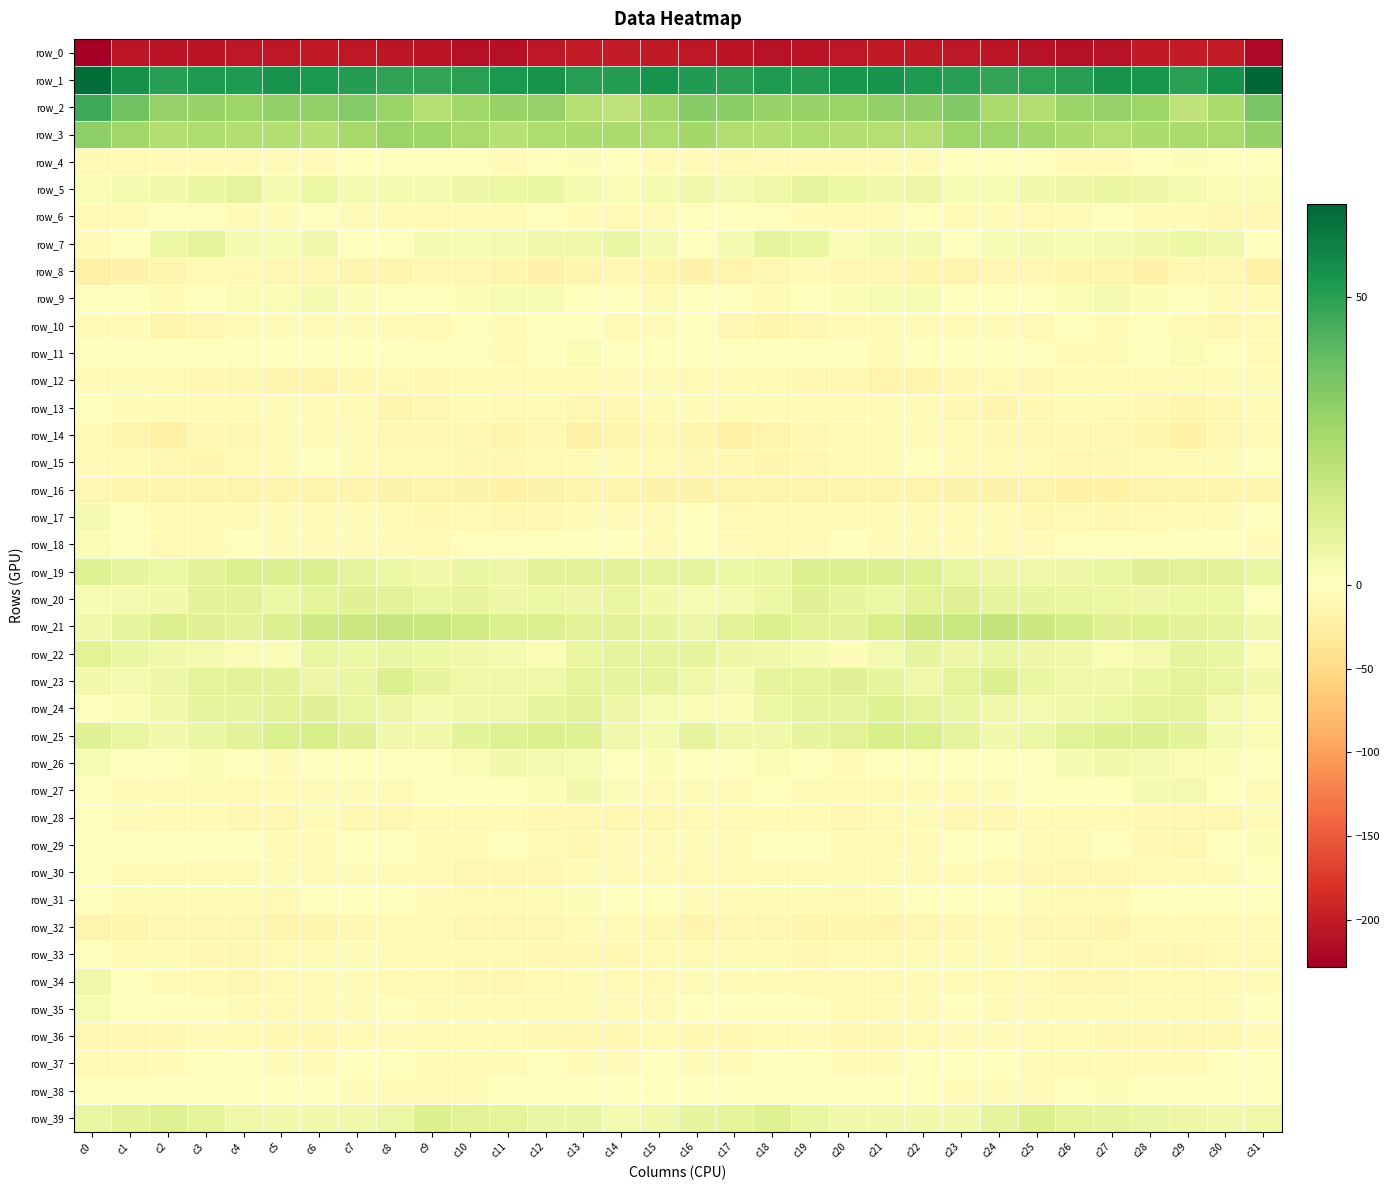

What is the sum of all row_26 values?

2.0